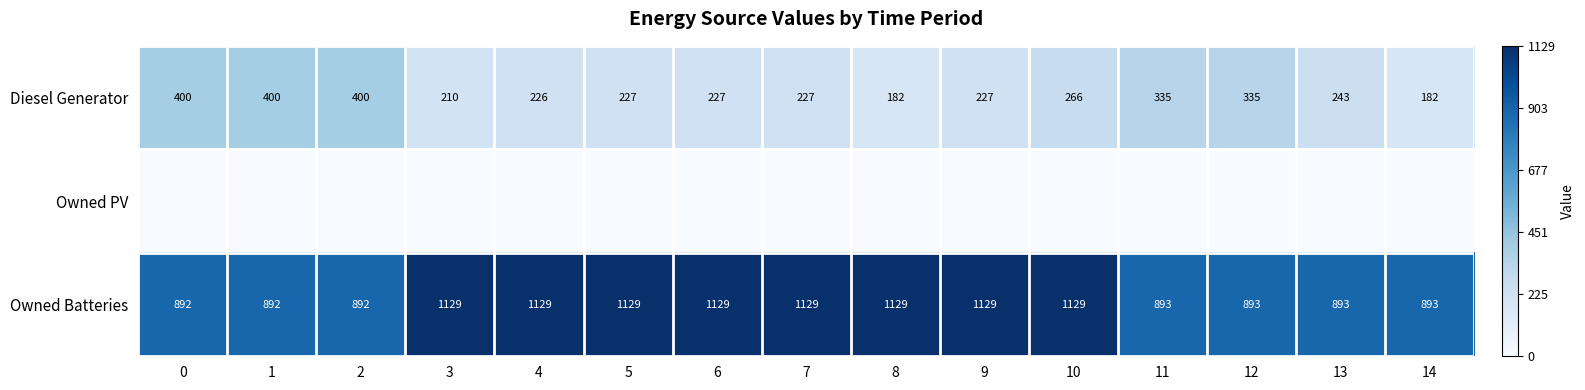

Reading left to right, list all the values displayed in this chart.

row_0: 0=400	1=400	2=400	3=210	4=226	5=227	6=227	7=227	8=182	9=227	10=266	11=335	12=335	13=243	14=182
row_1: 0=0	1=0	2=0	3=0	4=0	5=0	6=0	7=0	8=0	9=0	10=0	11=0	12=0	13=0	14=0
row_2: 0=892	1=892	2=892	3=1129	4=1129	5=1129	6=1129	7=1129	8=1129	9=1129	10=1129	11=893	12=893	13=893	14=893